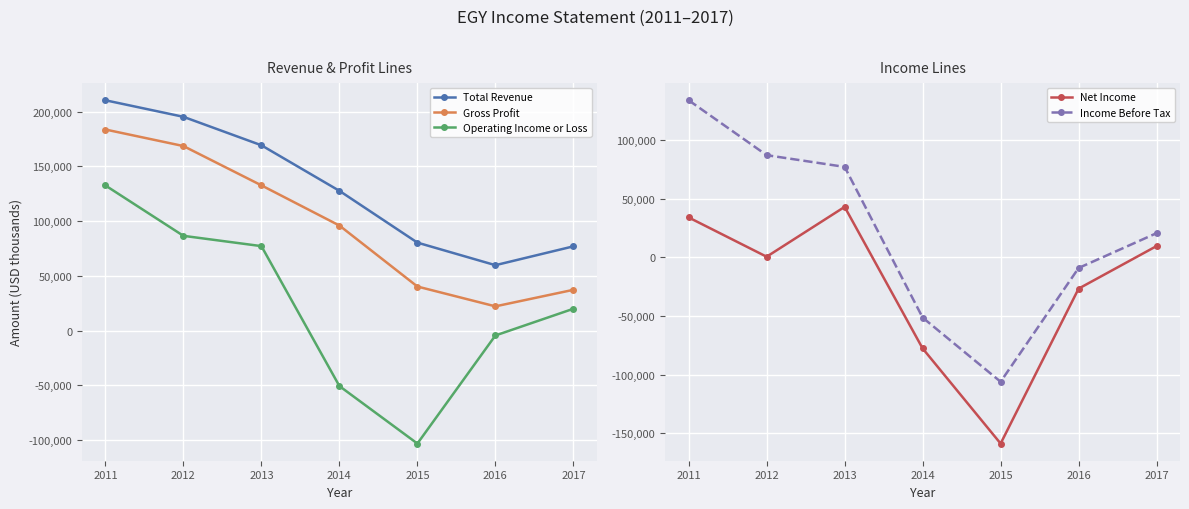

What is the value of the Income Before Tax point at the 5th from the left?

-106000